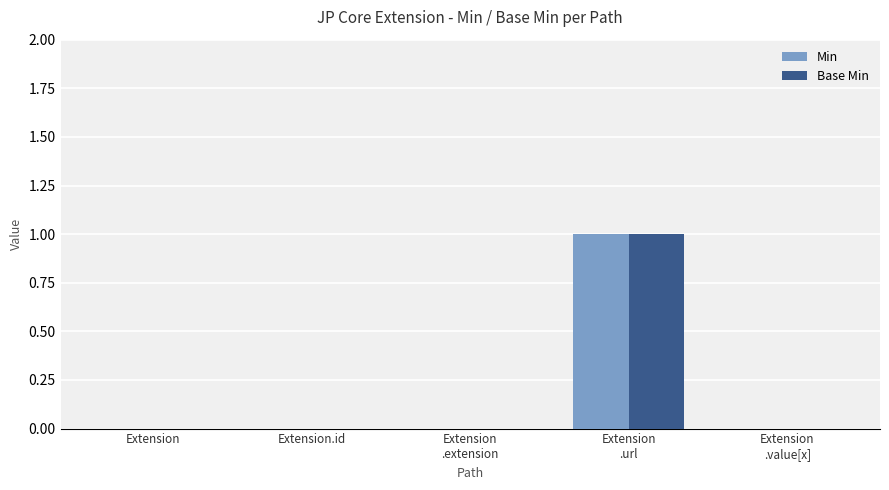

The Min series shows 0 at Extension.id. True or false?

True